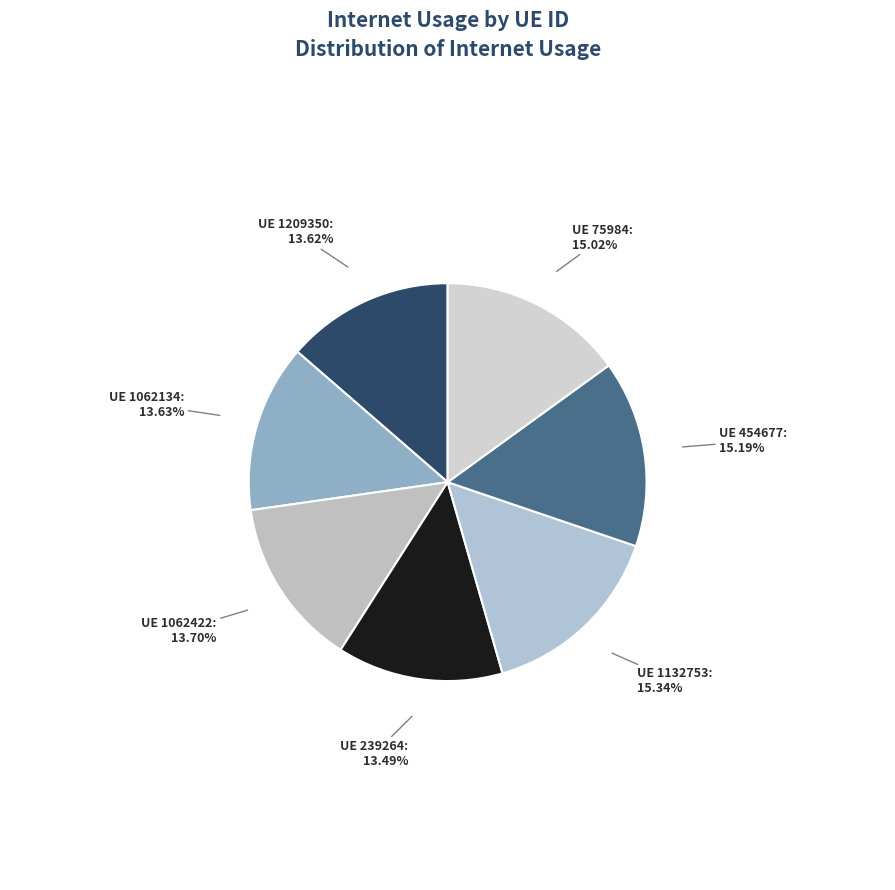

How many segments does this pie chart have?

7